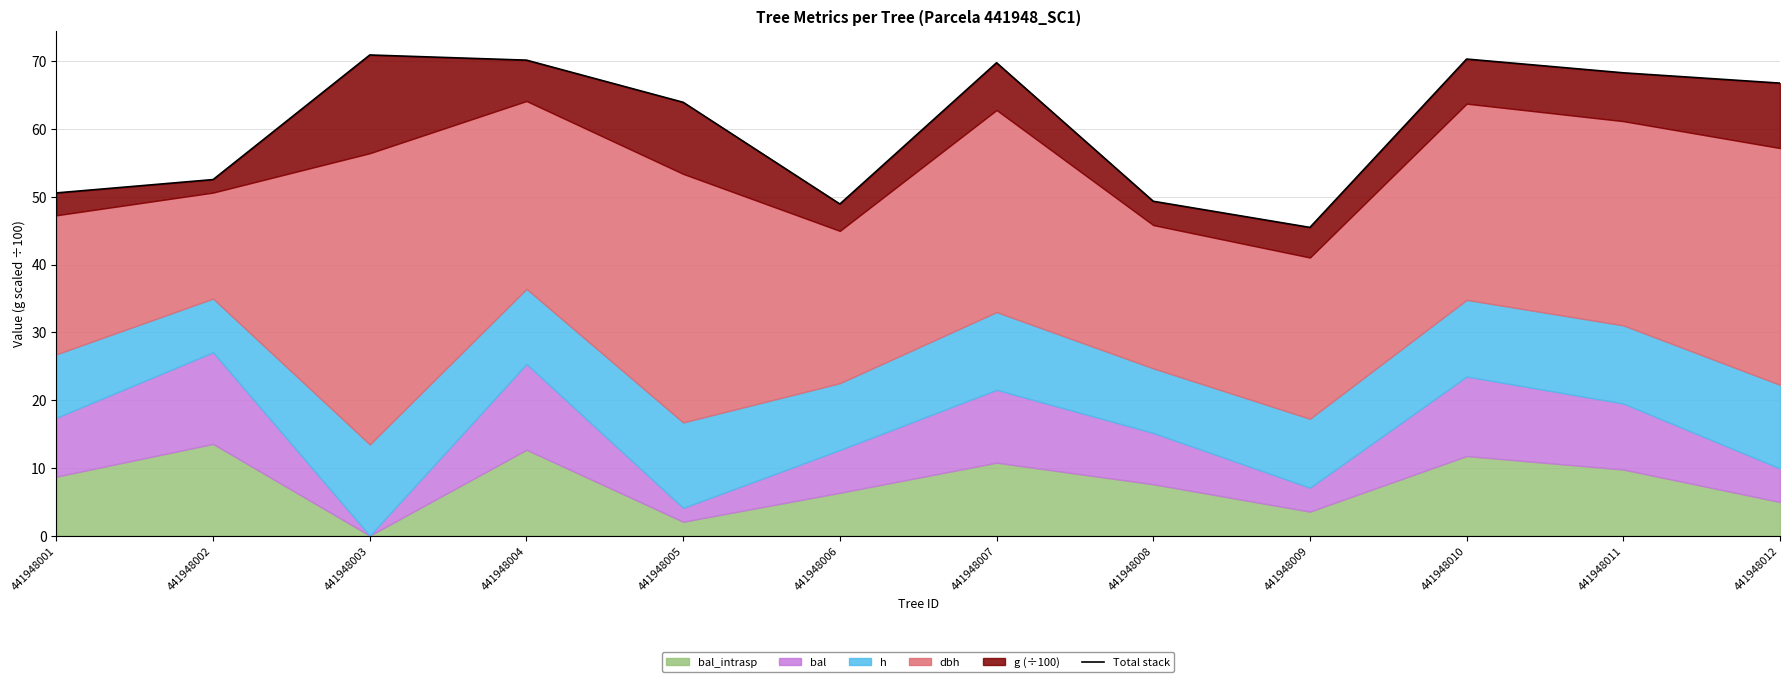

What is the difference between the second highest and minimum values?

24.8